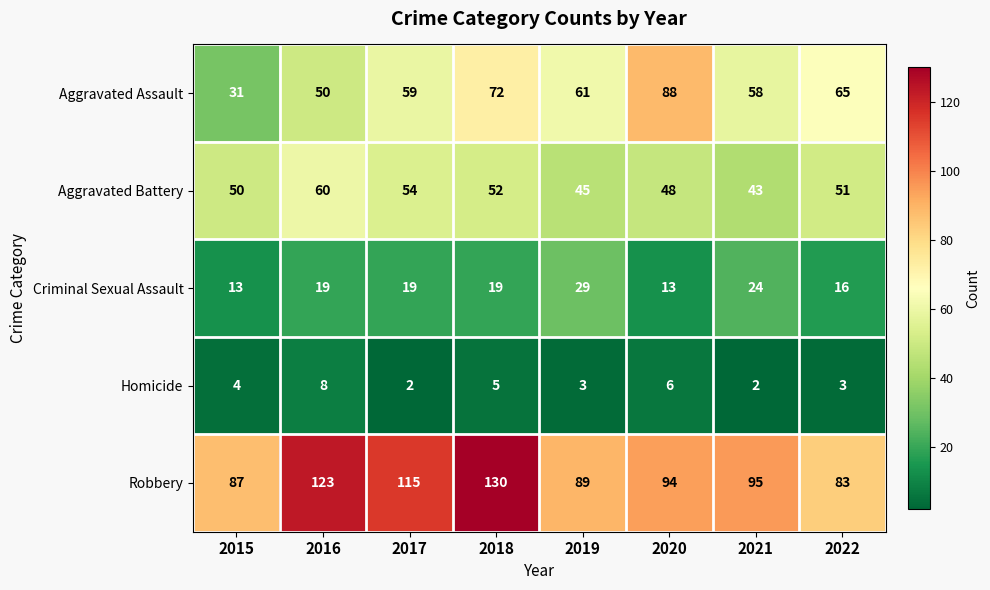

What is the spread (max minus min) of values at 2021?

93